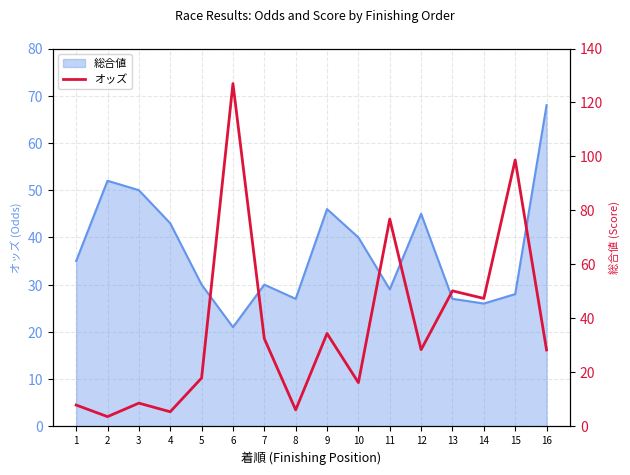

What is the sum of the values at 6 and 4?

132.4